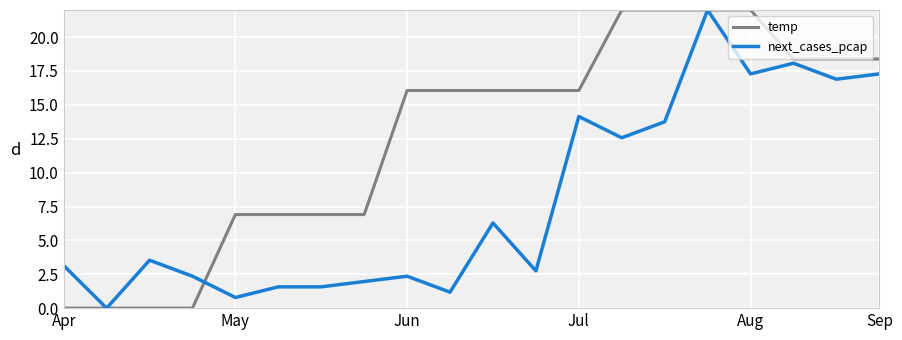

Which series has the largest total across all categories?

temp